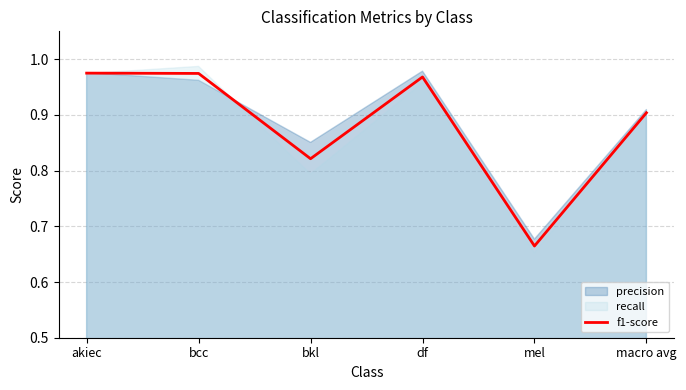

Which category has the lowest value across all series?

mel